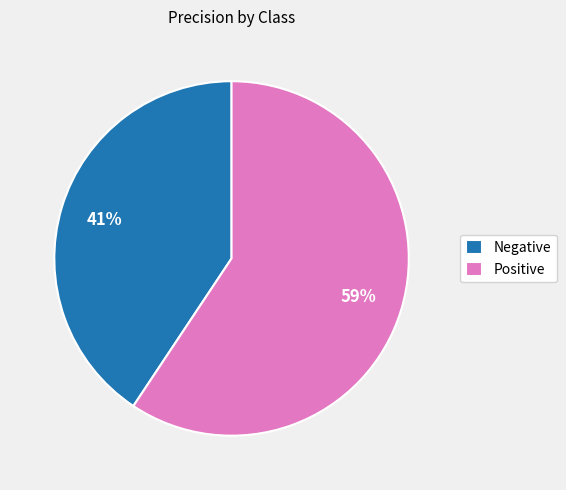

What is the smallest slice in the pie chart?

Negative